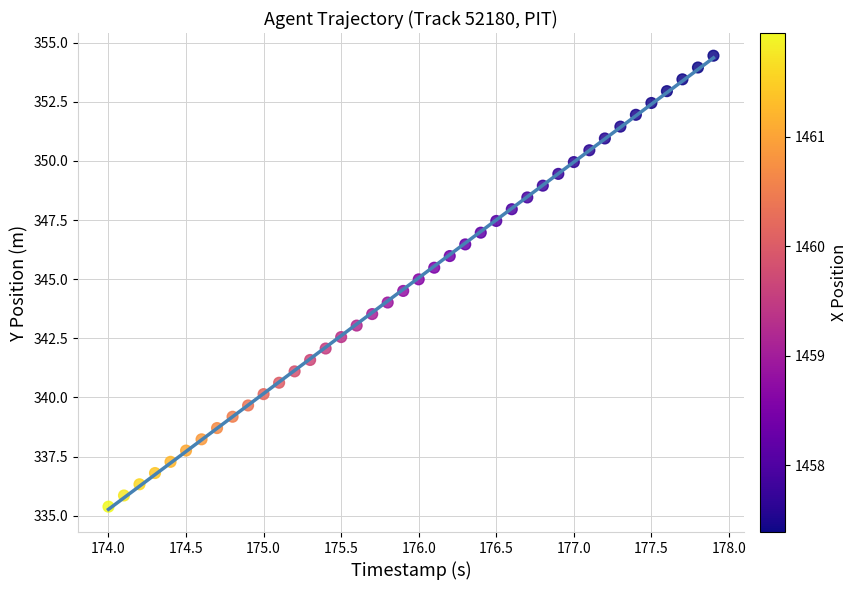

What is the range of X values (max minus min)?

3.9